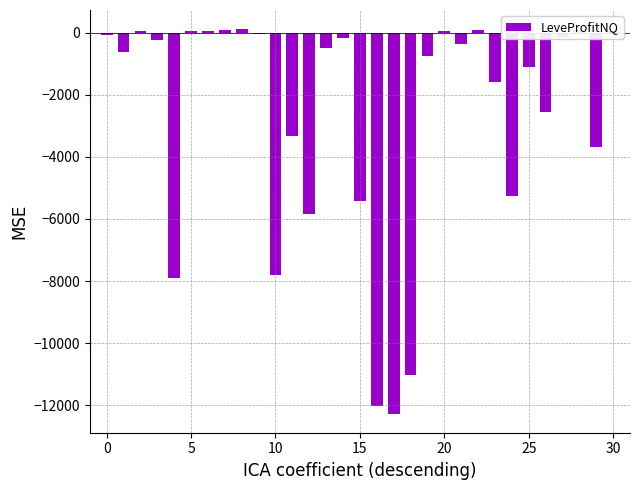

What is the sum of all values?

-82126.5